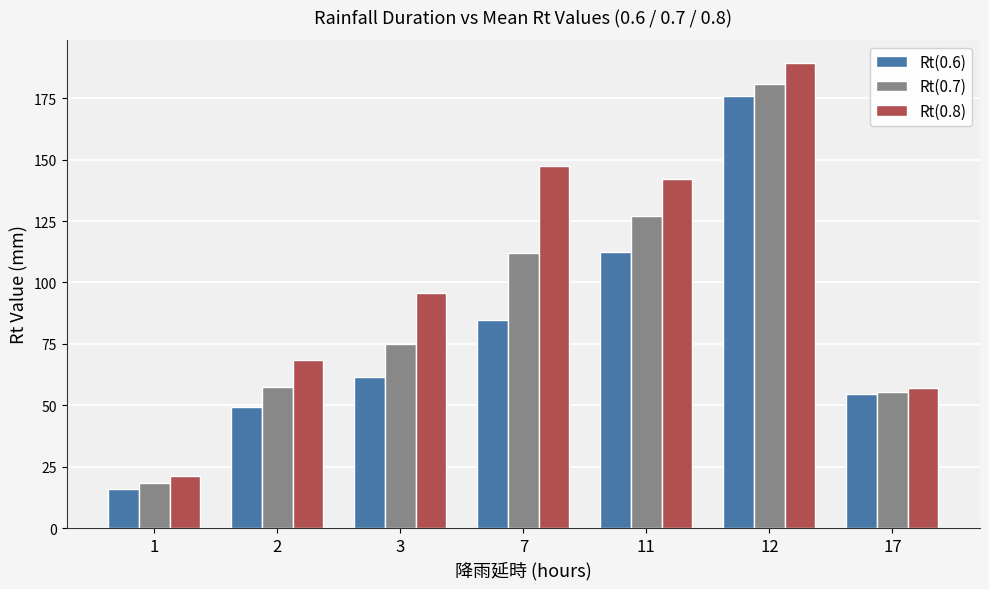

What is the sum of the Rt(0.7) values at 1 and 17?

73.8